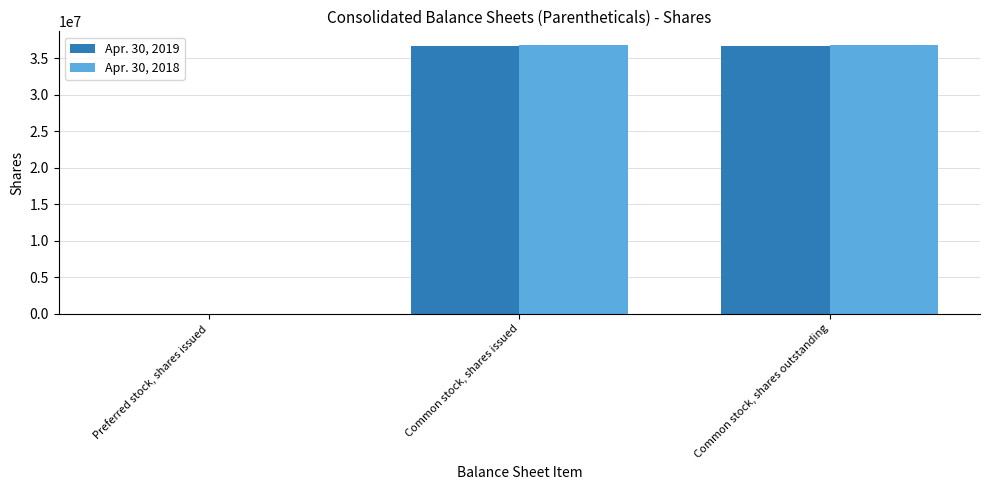

Reading left to right, what are all the values shown in this chart?

Apr. 30, 2019: 0	36664521	36664521
Apr. 30, 2018: 0	36874322	36874322